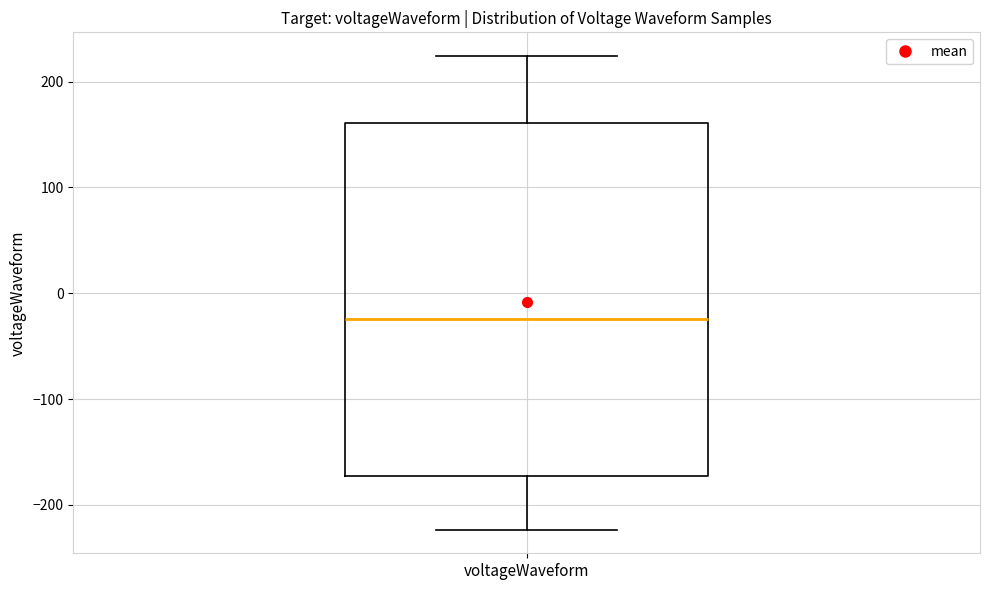

Transcribe this box plot: give where the median line is, the range the box spans, and where the two whiskers end, as read against the y-axis. The values are not printed on the chart, so give them approximately, as read against the axis.

median -20, box -170 to 160, whiskers -220 to 220